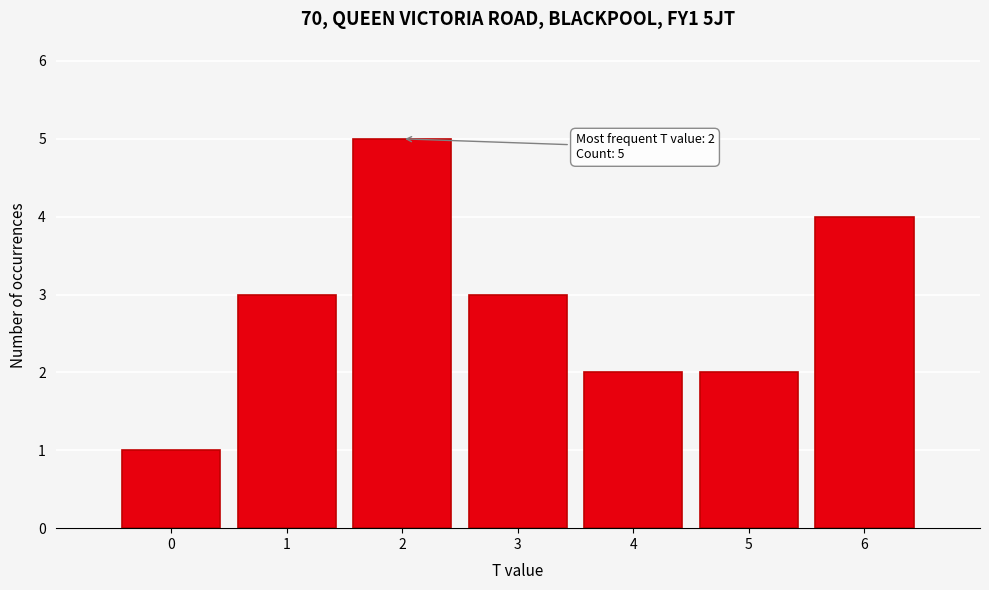

Reading right to left, what are all the values shown in this chart?

6=4	5=2	4=2	3=3	2=5	1=3	0=1